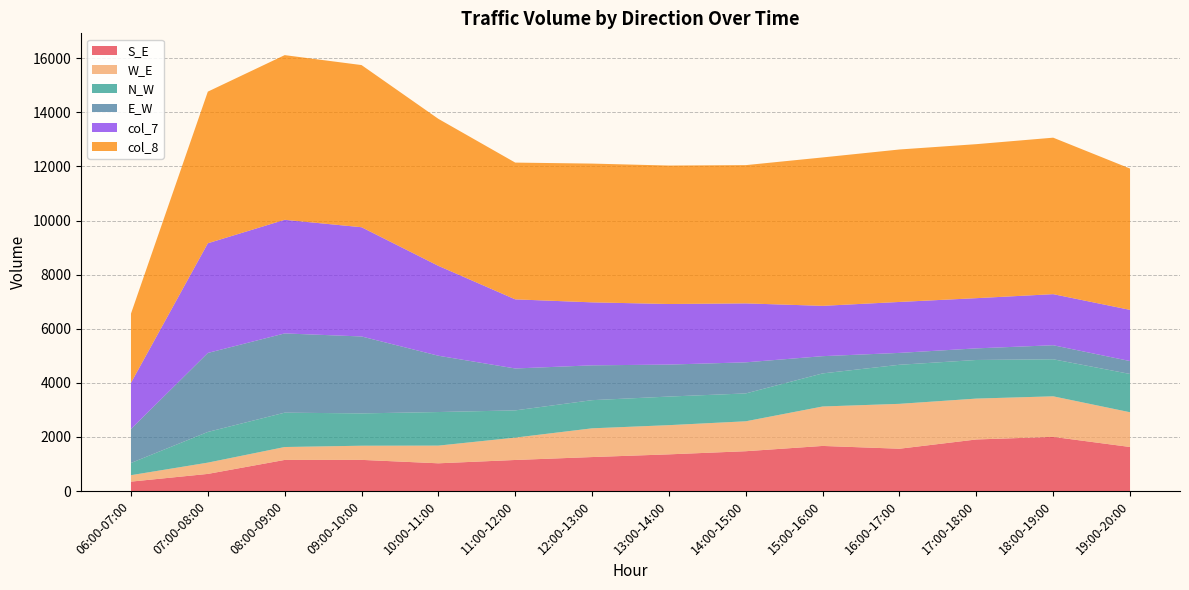

Reading right to left, list all the values displayed in this chart.

S_E: 19:00-20:00=1629.0	18:00-19:00=2003.0	17:00-18:00=1907.0	16:00-17:00=1565.0	15:00-16:00=1668.0	14:00-15:00=1473.0	13:00-14:00=1357.0	12:00-13:00=1257.0	11:00-12:00=1149.0	10:00-11:00=1026.0	09:00-10:00=1153.0	08:00-09:00=1151.0	07:00-08:00=634.0	06:00-07:00=349.0
W_E: 19:00-20:00=1284.0	18:00-19:00=1499.0	17:00-18:00=1511.0	16:00-17:00=1659.0	15:00-16:00=1458.0	14:00-15:00=1106.0	13:00-14:00=1079.0	12:00-13:00=1062.0	11:00-12:00=827.0	10:00-11:00=654.0	09:00-10:00=523.0	08:00-09:00=477.0	07:00-08:00=417.0	06:00-07:00=238.0
N_W: 19:00-20:00=1415.0	18:00-19:00=1369.0	17:00-18:00=1427.0	16:00-17:00=1444.0	15:00-16:00=1223.0	14:00-15:00=1030.0	13:00-14:00=1057.0	12:00-13:00=1041.0	11:00-12:00=1006.0	10:00-11:00=1241.0	09:00-10:00=1195.0	08:00-09:00=1270.0	07:00-08:00=1134.0	06:00-07:00=451.0
E_W: 19:00-20:00=477.0	18:00-19:00=519.0	17:00-18:00=429.0	16:00-17:00=439.0	15:00-16:00=637.0	14:00-15:00=1149.0	13:00-14:00=1182.0	12:00-13:00=1287.0	11:00-12:00=1549.0	10:00-11:00=2081.0	09:00-10:00=2843.0	08:00-09:00=2929.0	07:00-08:00=2920.0	06:00-07:00=1256.0
col_7: 19:00-20:00=1892.0	18:00-19:00=1888.0	17:00-18:00=1856.0	16:00-17:00=1883.0	15:00-16:00=1860.0	14:00-15:00=2179.0	13:00-14:00=2239.0	12:00-13:00=2328.0	11:00-12:00=2555.0	10:00-11:00=3322.0	09:00-10:00=4038.0	08:00-09:00=4199.0	07:00-08:00=4054.0	06:00-07:00=1707.0
col_8: 19:00-20:00=5223.0	18:00-19:00=5783.8	17:00-18:00=5692.0	16:00-17:00=5635.0	15:00-16:00=5485.4	14:00-15:00=5110.0	13:00-14:00=5117.2	12:00-13:00=5128.8	11:00-12:00=5054.6	10:00-11:00=5433.2	09:00-10:00=5993.4	08:00-09:00=6086.6	07:00-08:00=5604.4	06:00-07:00=2558.0